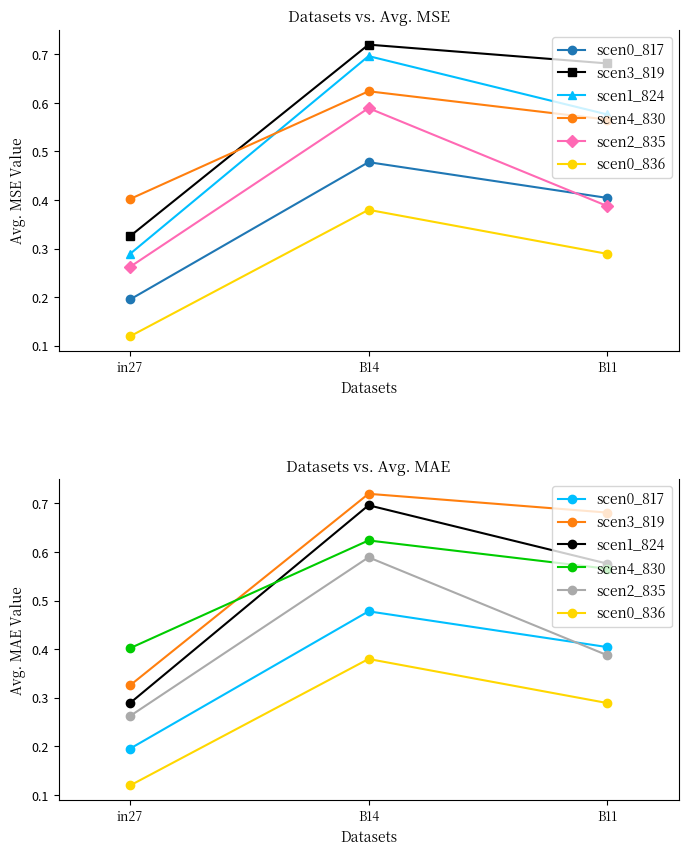

At which category is the sum across all series the highest?

B14